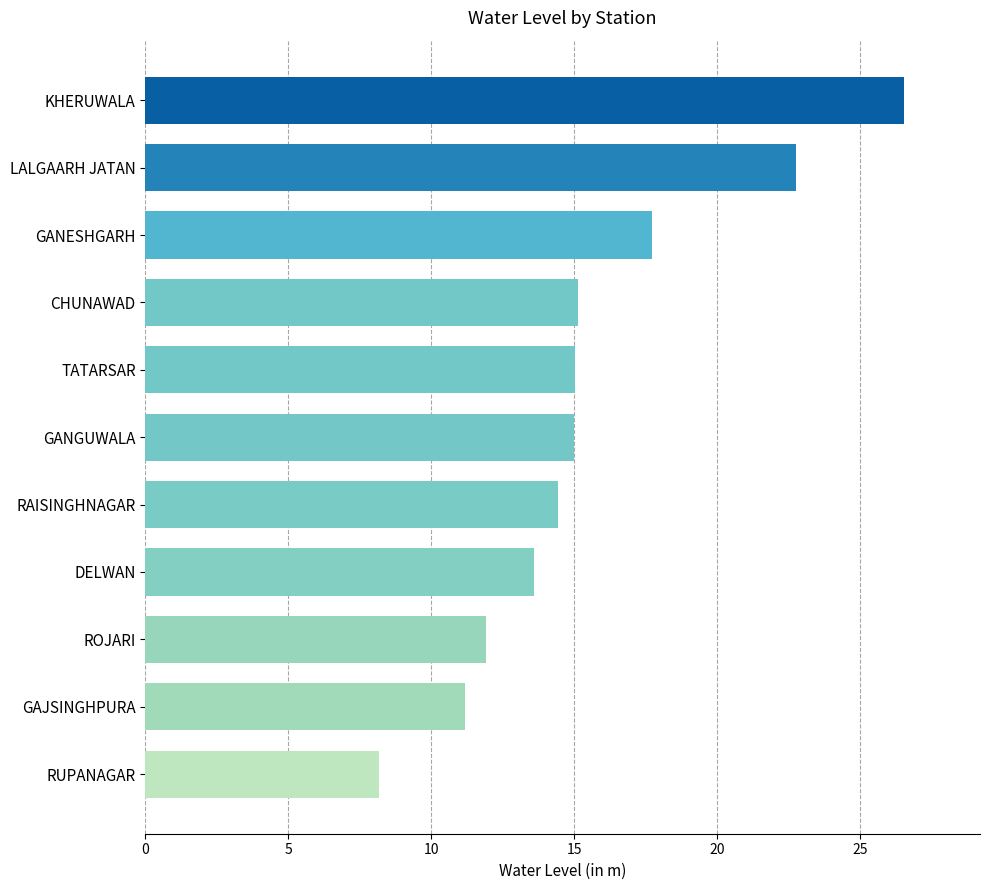

What is the sum of all values?

171.4